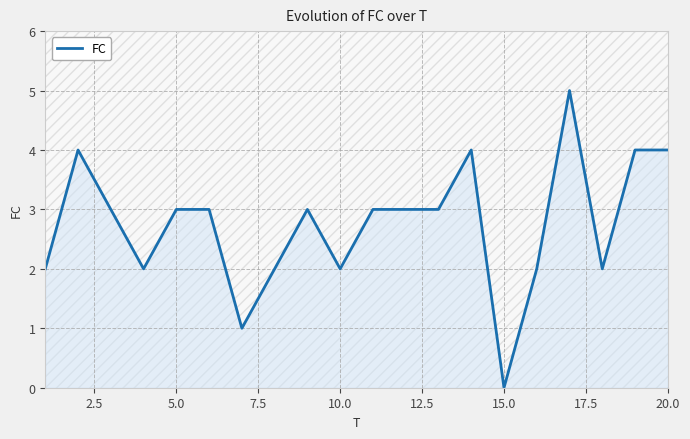

What is the sum of all values?

55